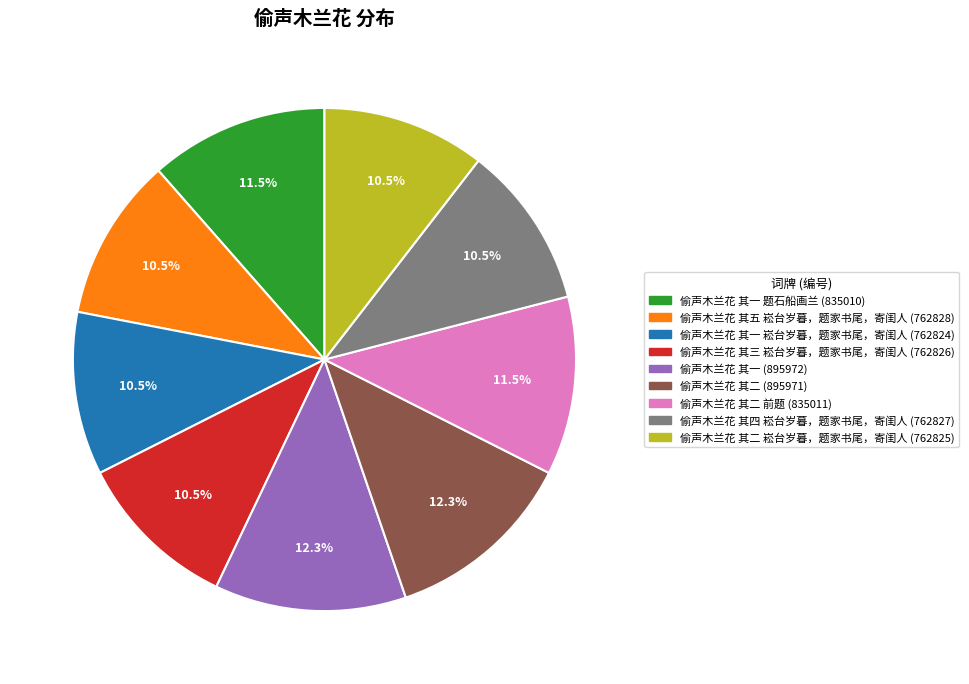

Combined, do 偷声木兰花 其二 崧台岁暮，题家书尾，寄闺人 (762825) and 偷声木兰花 其三 崧台岁暮，题家书尾，寄闺人 (762826) account for over 50%?

No